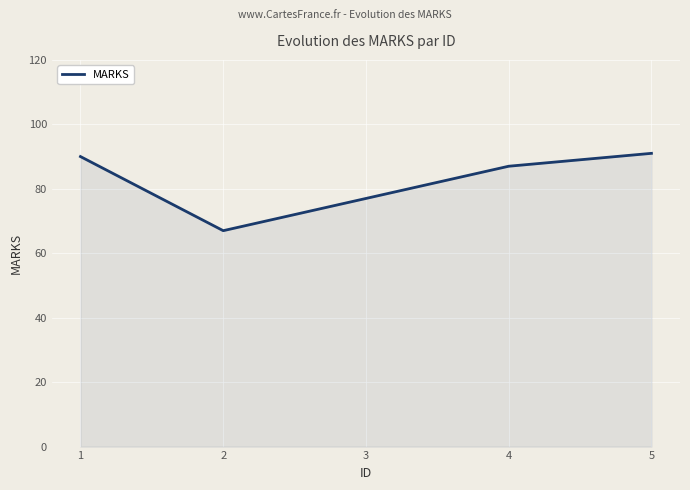

What is the sum of the values at 4 and 1?

177